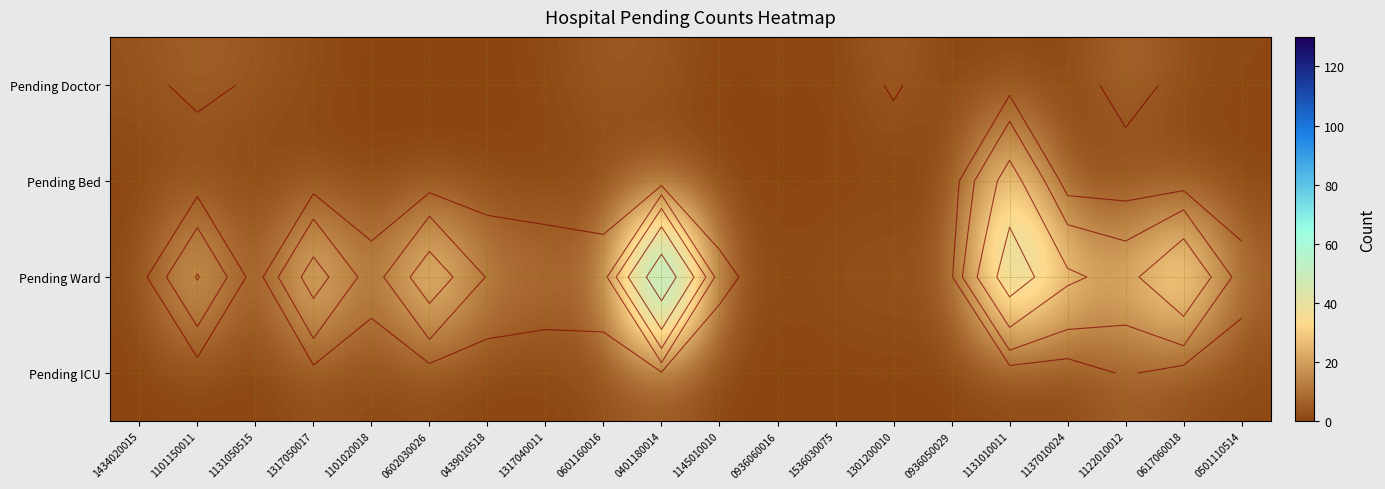

Which series has the largest total across all categories?

Pending Ward